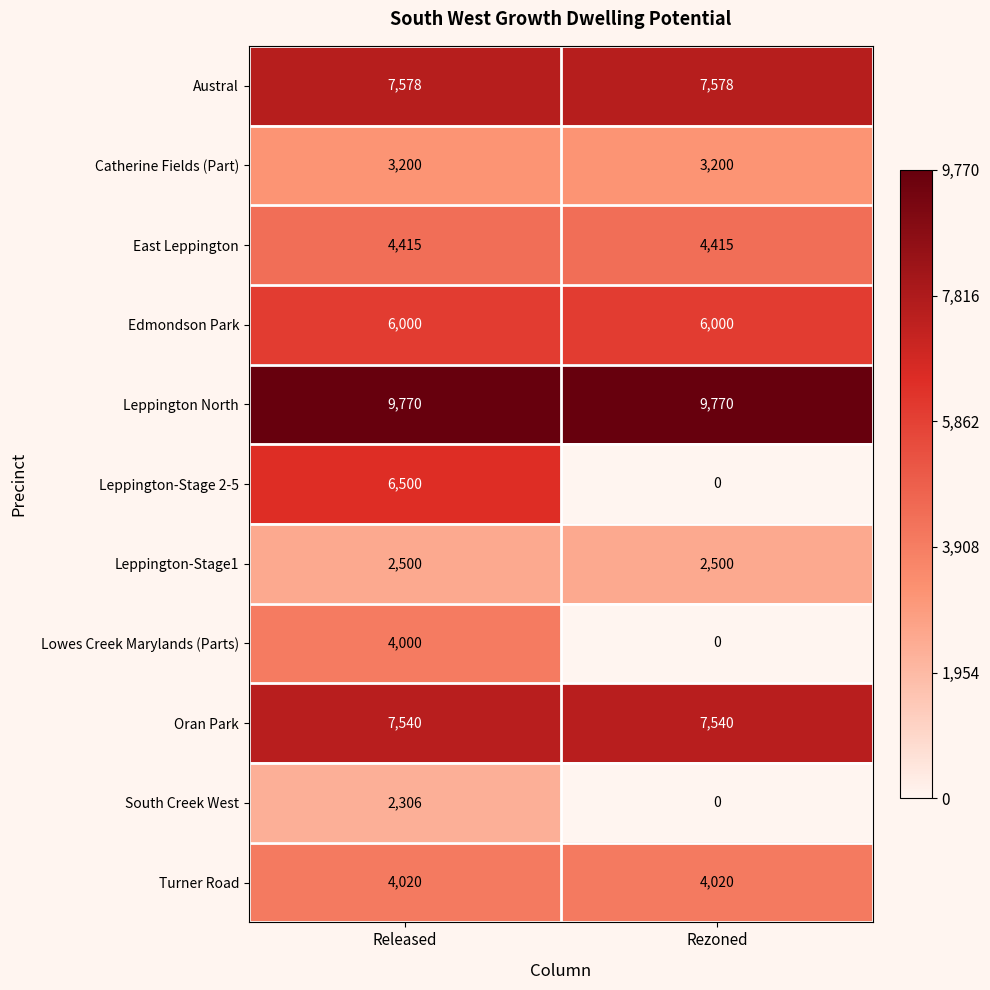

List the labels in order of South Creek West value, largest first.

Released, Rezoned